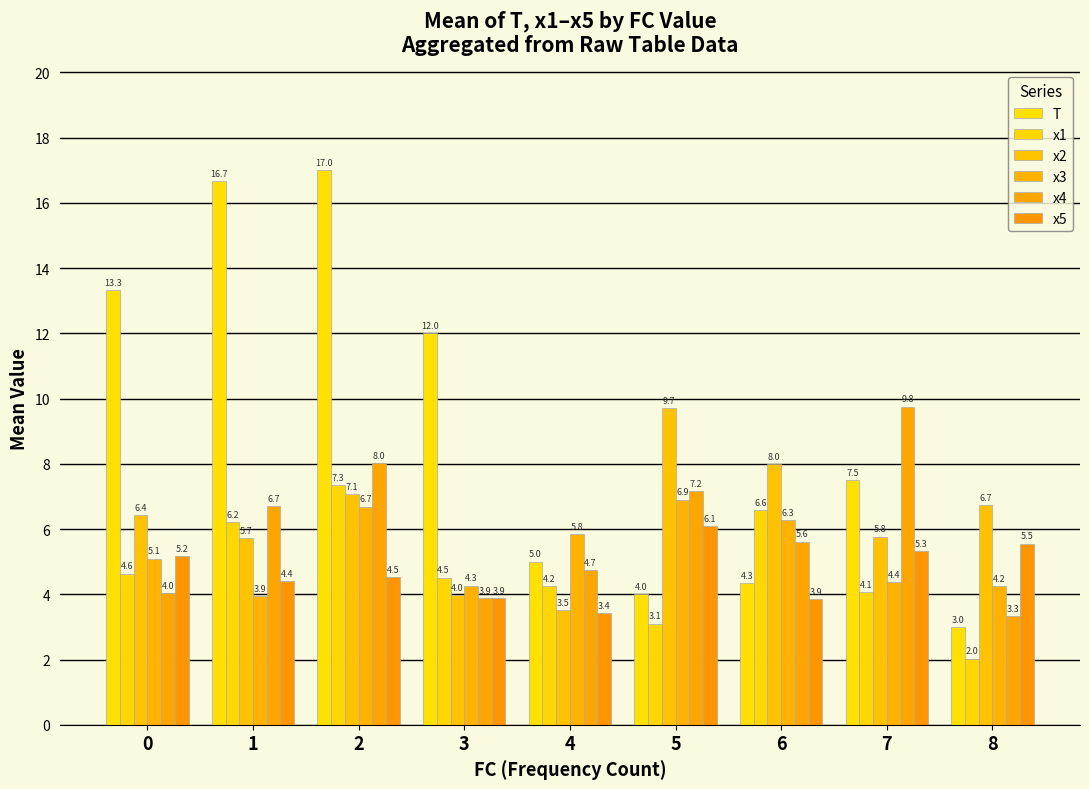

How many groups of bars are there?

9